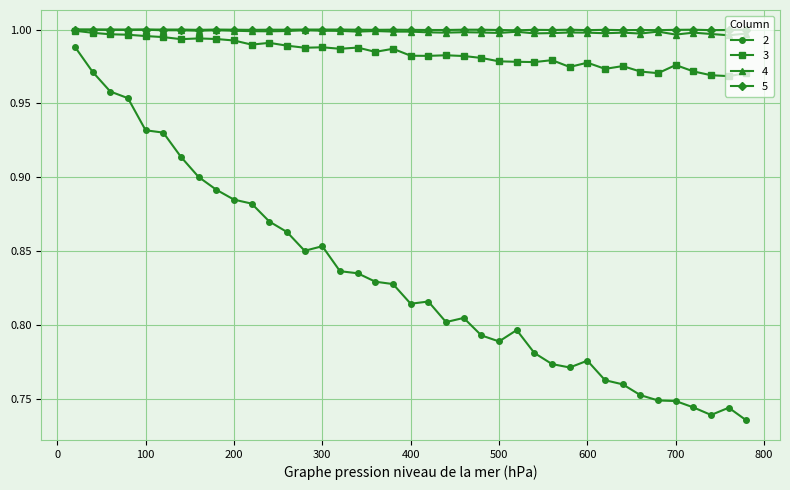

At how many categories does at least one series exceed 0?

39